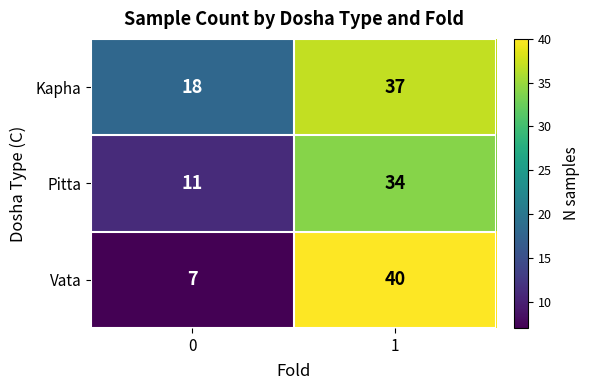

Is it true that Kapha equals 18 at 0?

True